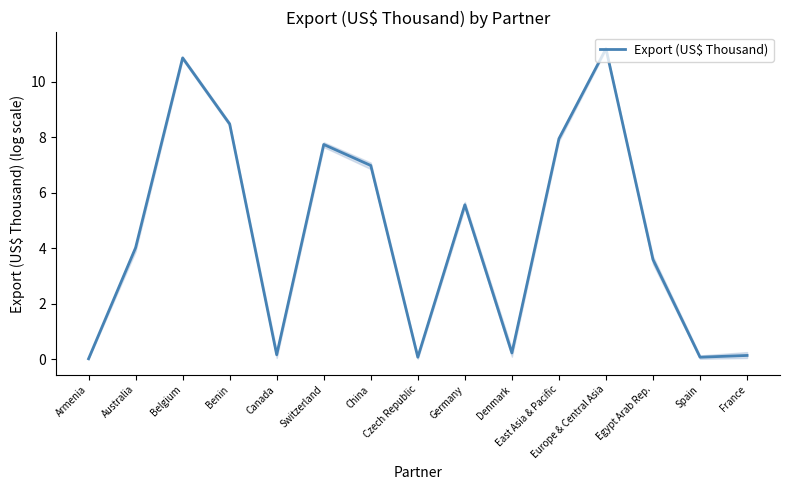

How many interior local valleys (lower than both neighbors) does the data have?

4